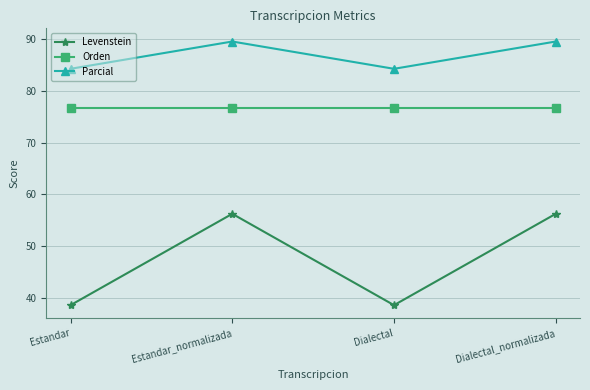

What is the difference between the highest and lowest values at Dialectal_normalizada?

33.2